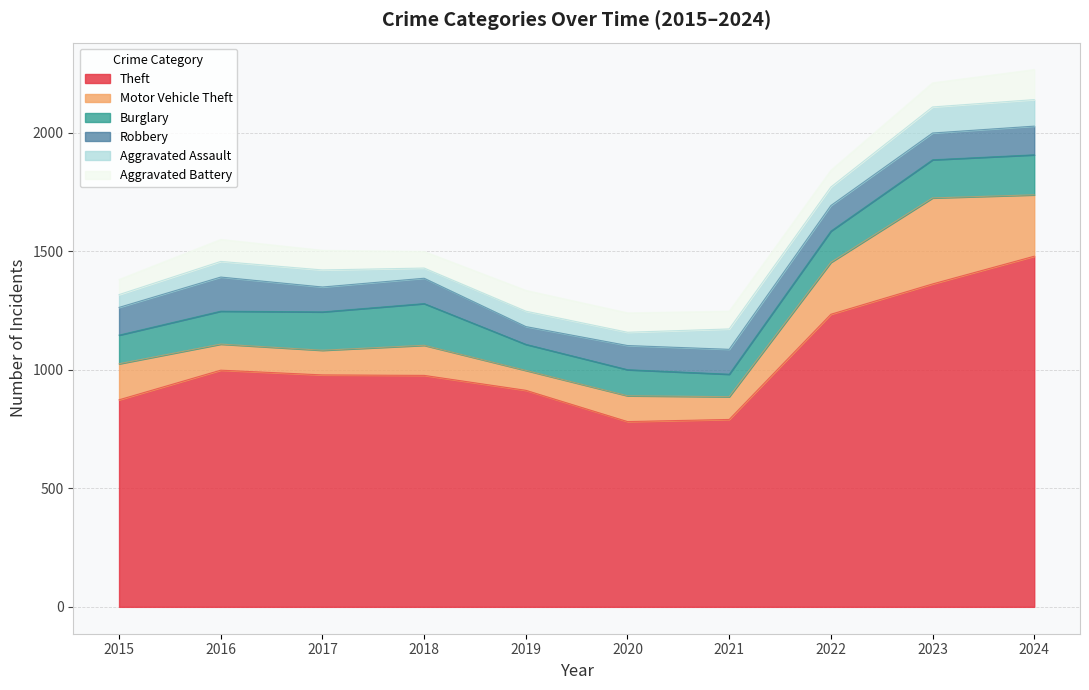

What is the greatest value displayed?

1480